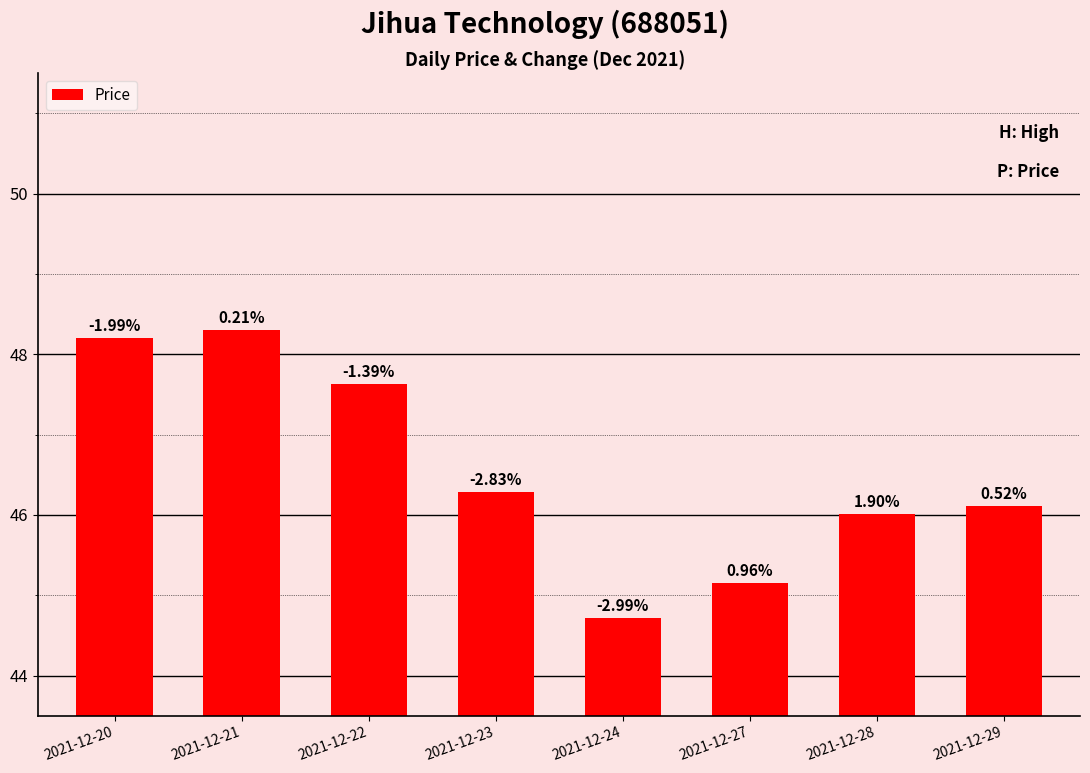

What is the difference between the maximum and minimum values?

3.6